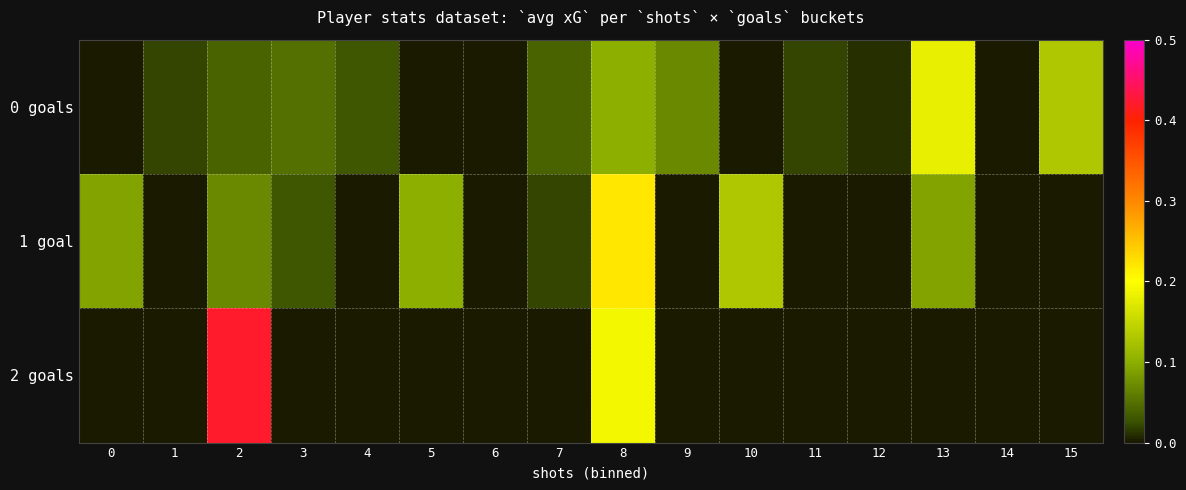

What is the total value across all series at 10?

0.1